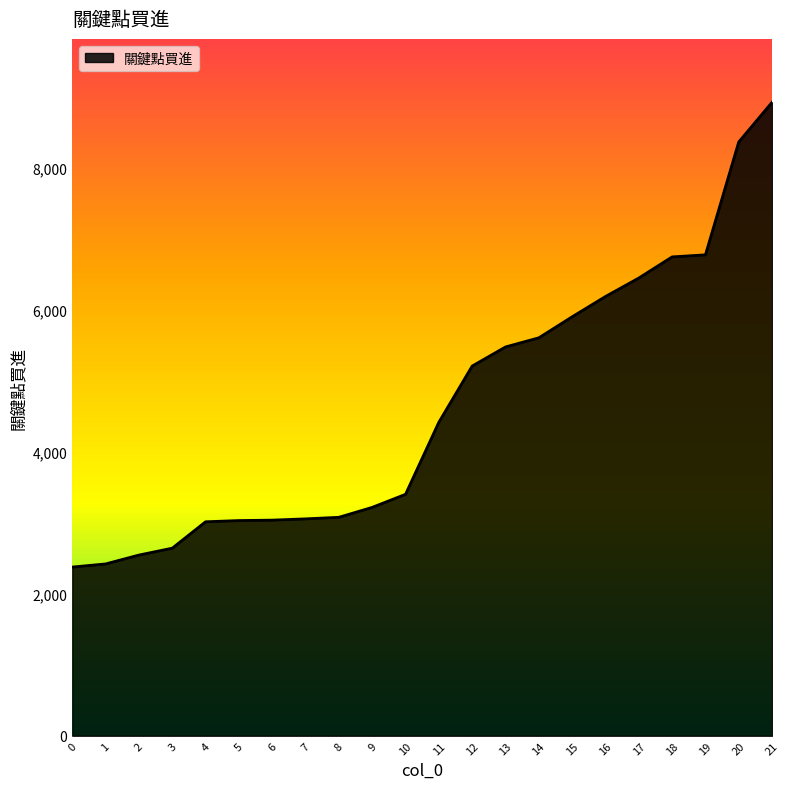

The value at 13 is 7779. True or false?

False